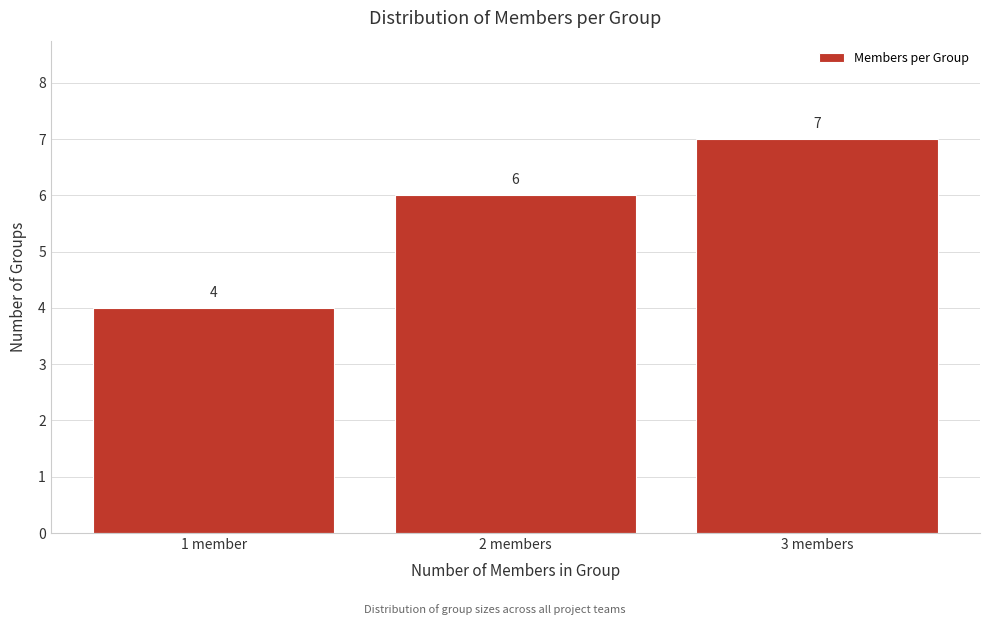

Reading left to right, extract all data points from this chart.

1 member=4	2 members=6	3 members=7